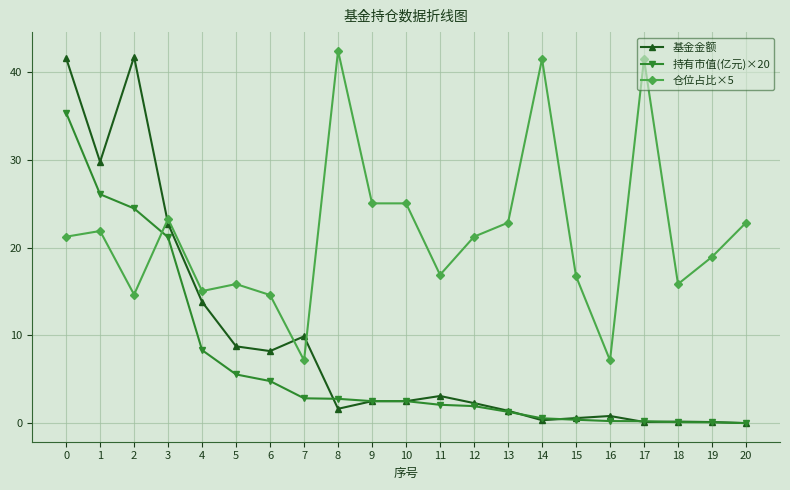

Where is 持有市值(亿元)×20 nearest to the value 17?

3